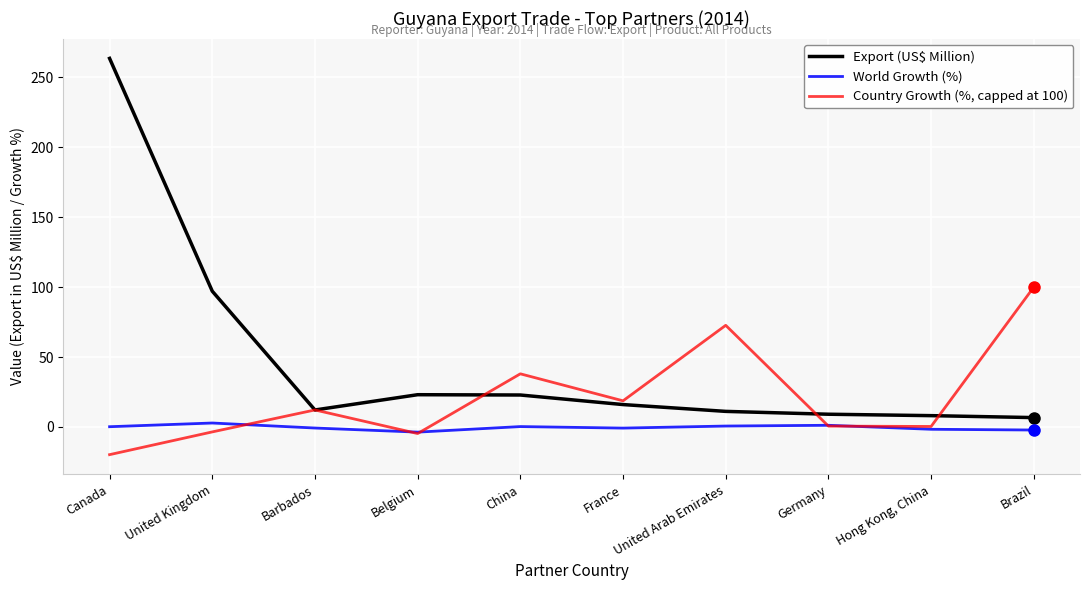

What is the sum of all World Growth (%) values?

-4.3